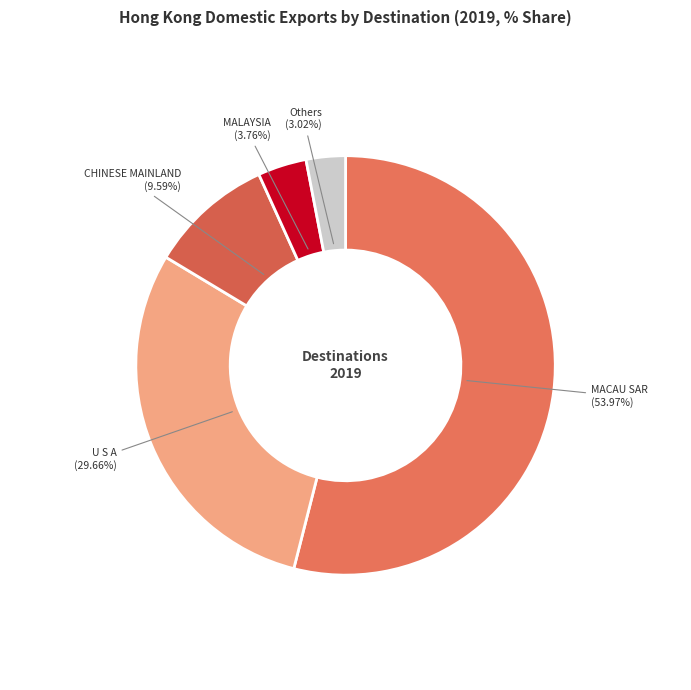

Is the sum of CHINESE MAINLAND and MALAYSIA greater than half?

No